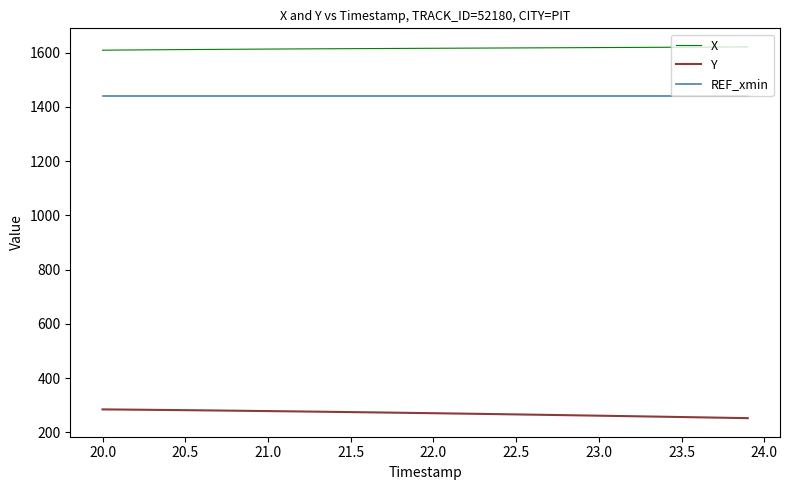

Which series has the largest total across all categories?

X